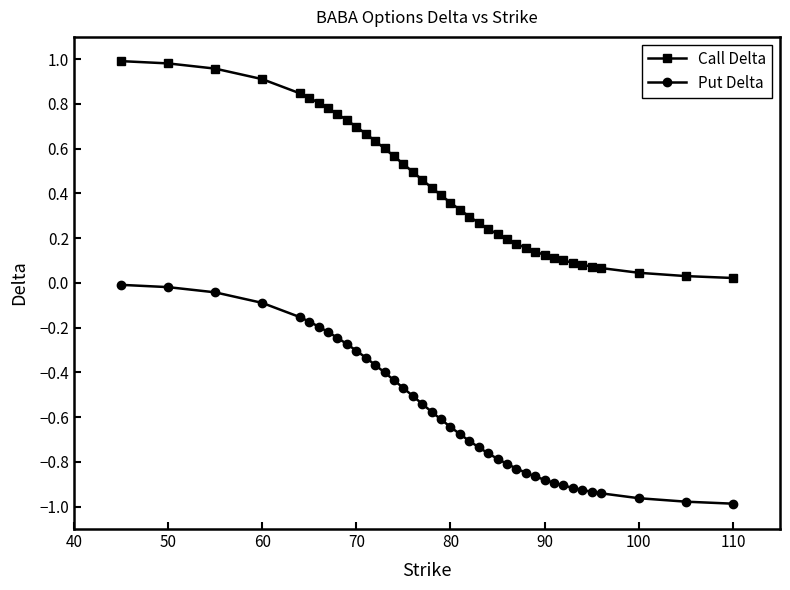

True or false: Put Delta and Call Delta intersect in this chart.

False